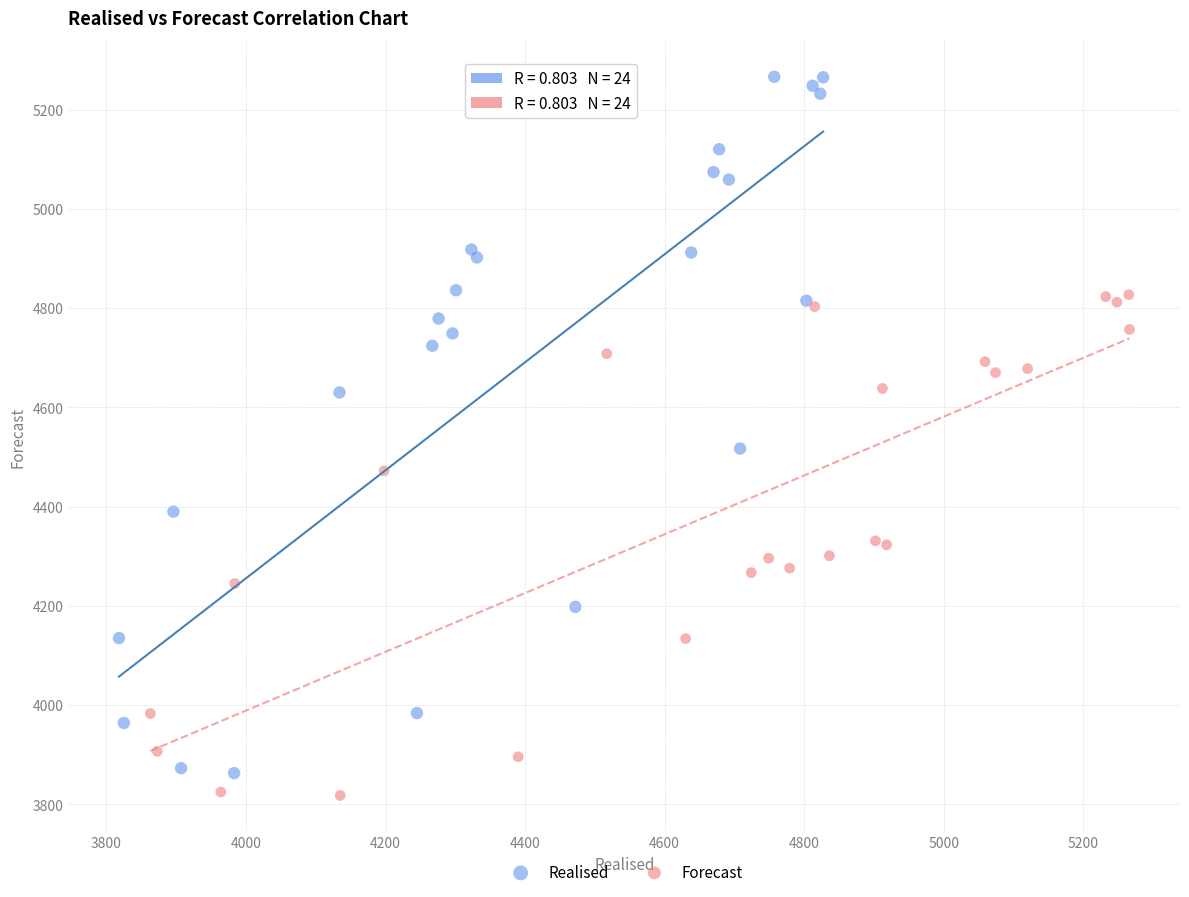

Which series reaches the maximum Y coordinate?

Realised